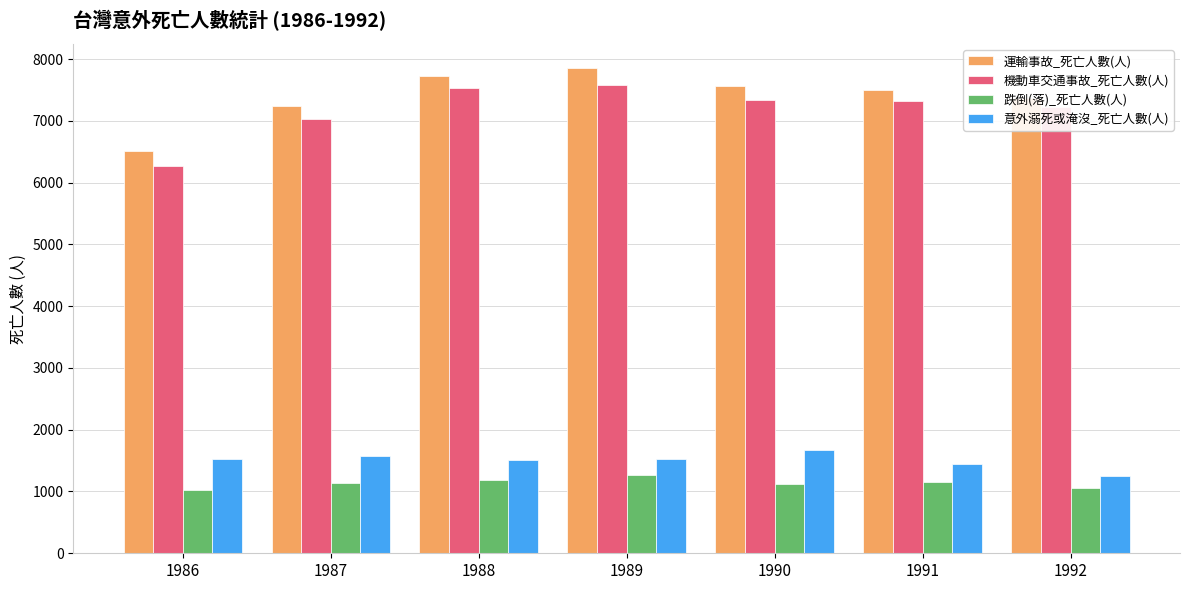

Which series has the widest spread of values?

運輸事故_死亡人數(人)